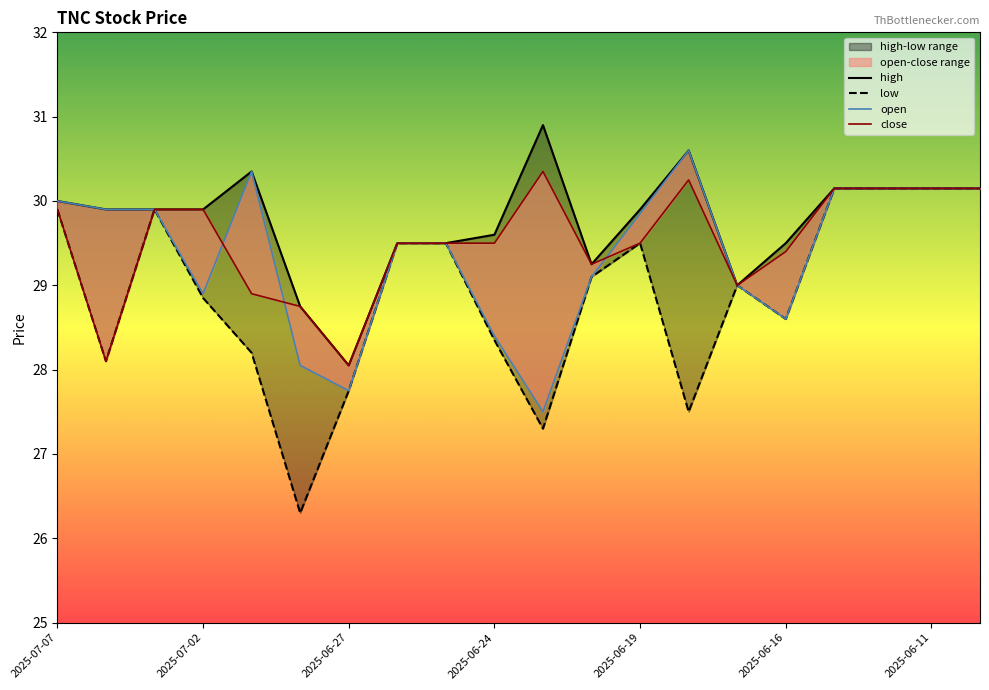

Reading right to left, transcribe all the data shown in this chart.

high: 30.1	30.1	30.1	30.1	29.5	29.0	30.6	29.9	29.2	30.9	29.6	29.5	29.5	28.1	28.8	30.4	29.9	29.9	29.9	30.0
low: 30.1	30.1	30.1	30.1	28.6	29.0	27.5	29.5	29.1	27.3	28.4	29.5	29.5	27.8	26.3	28.2	28.9	29.9	28.1	29.9
open: 30.1	30.1	30.1	30.1	28.6	29.0	30.6	29.9	29.1	27.5	28.4	29.5	29.5	27.8	28.1	30.4	28.9	29.9	29.9	30.0
close: 30.1	30.1	30.1	30.1	29.4	29.0	30.2	29.5	29.2	30.4	29.5	29.5	29.5	28.1	28.8	28.9	29.9	29.9	28.1	29.9